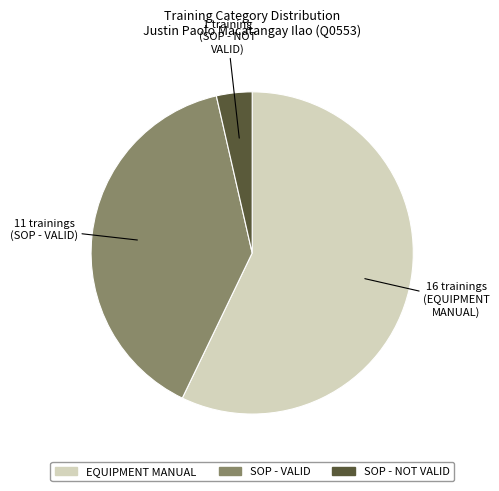

Is there a majority slice in this chart?

Yes